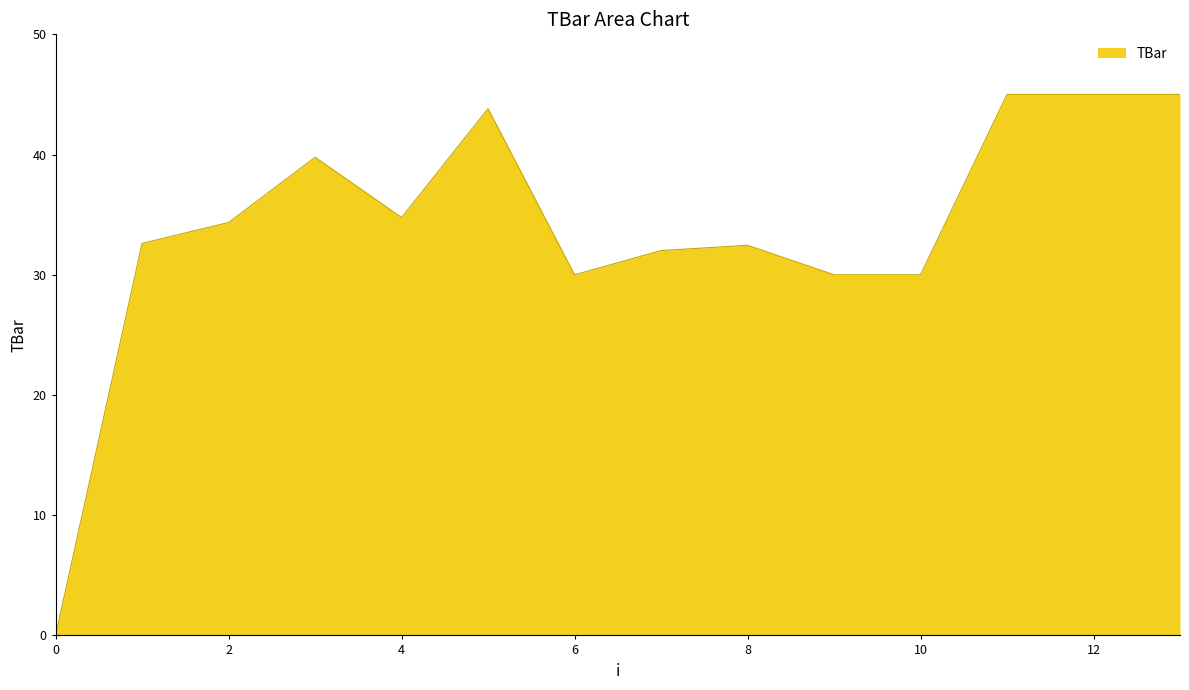

What is the sum of all values?

474.8